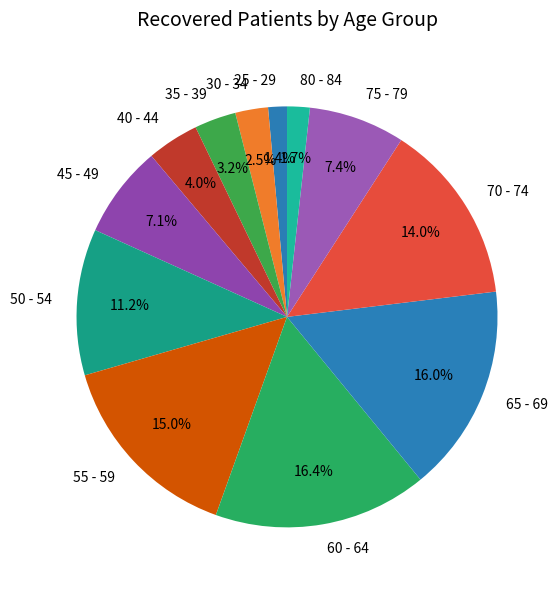

How many segments does this pie chart have?

12